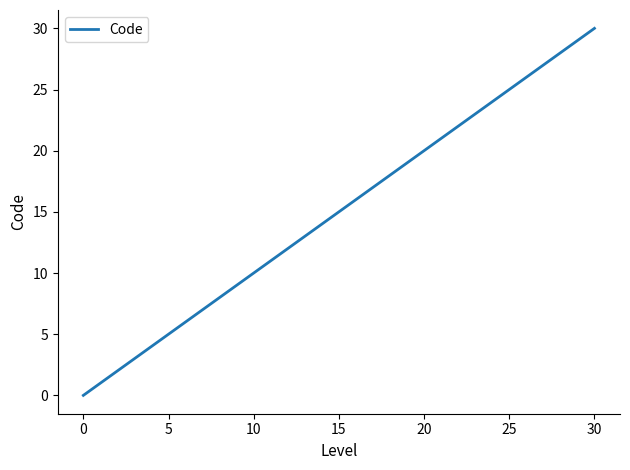

What is the maximum value shown in the chart?

30